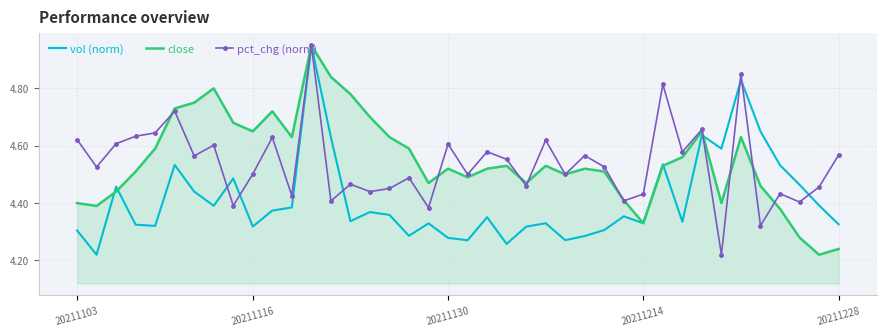

At which category is the sum across all series the highest?

12